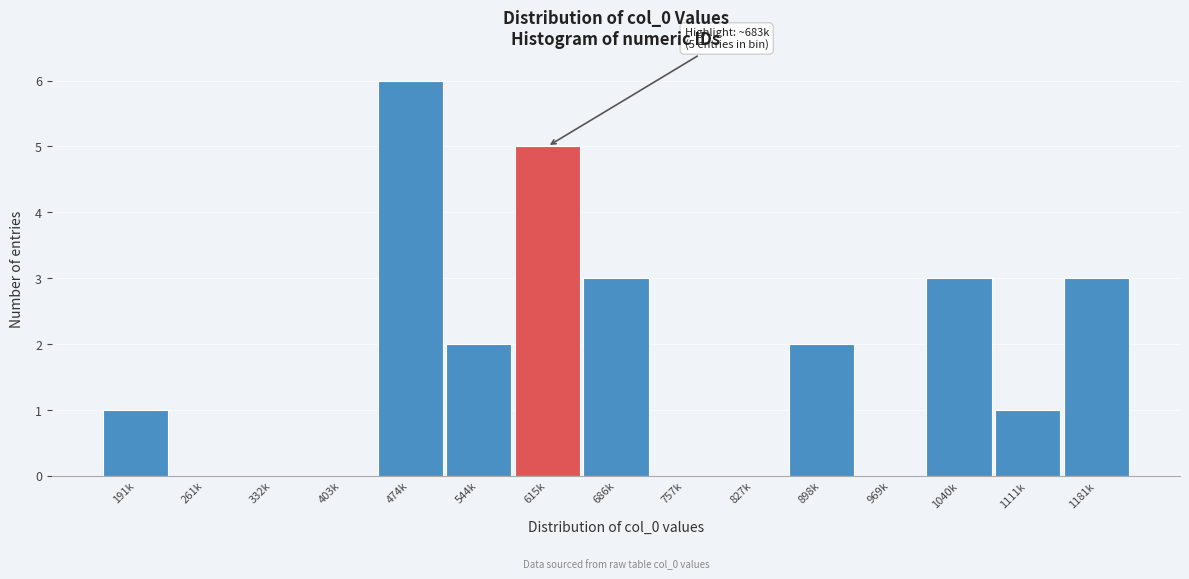

Reading left to right, what are all the values shown in this chart?

191k=1	261k=0	332k=0	403k=0	474k=6	544k=2	615k=5	686k=3	757k=0	827k=0	898k=2	969k=0	1040k=3	1111k=1	1181k=3